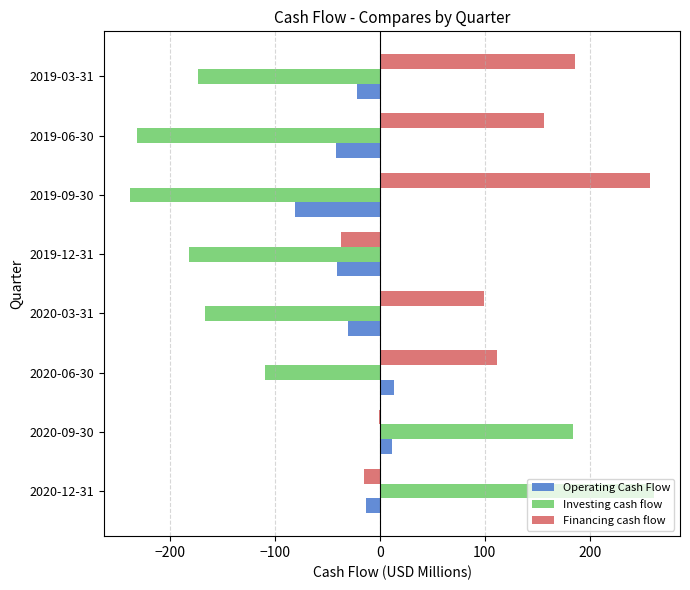

What is the sum of all Financing cash flow values?

758.6